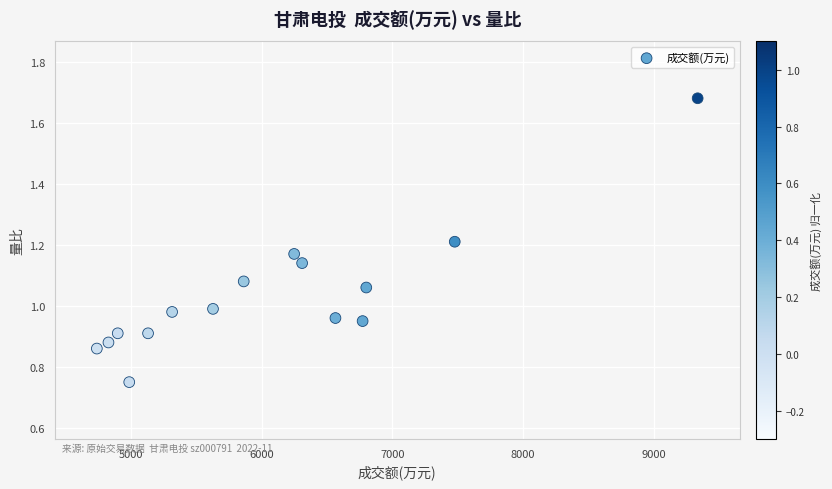

What is the range of X values (max minus min)?

4598.0